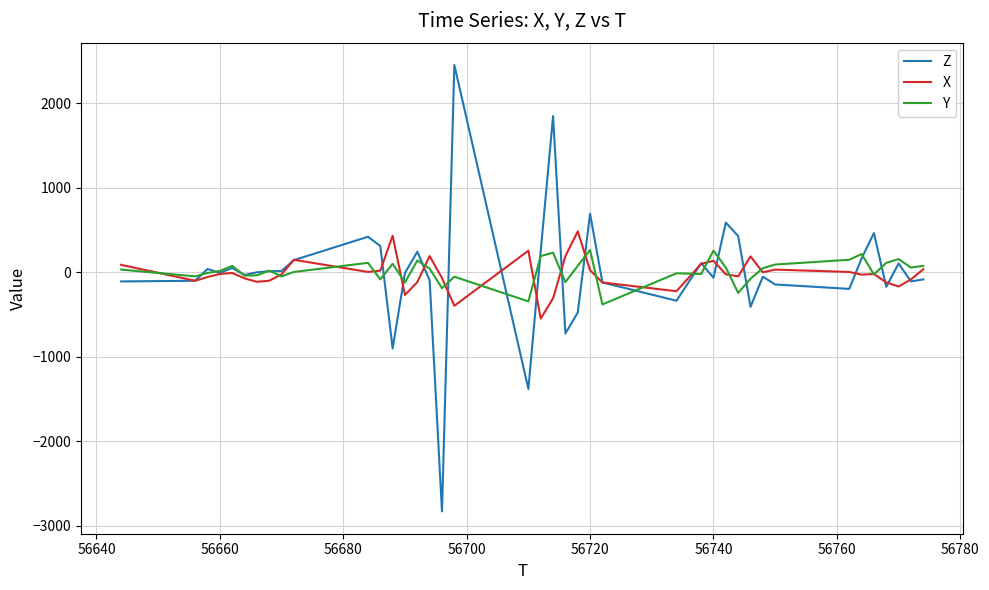

Which series has the widest spread of values?

Z